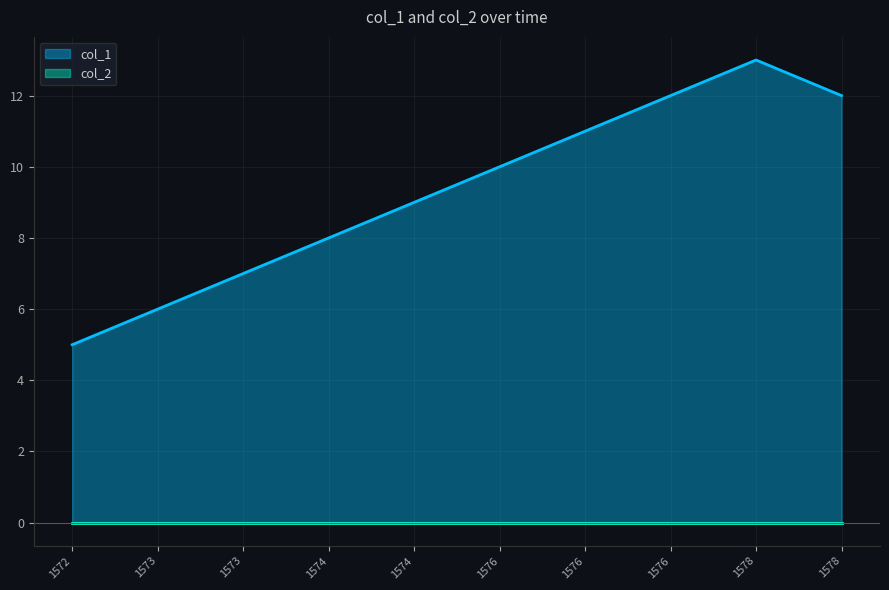

Does the chart have visible grid lines?

Yes